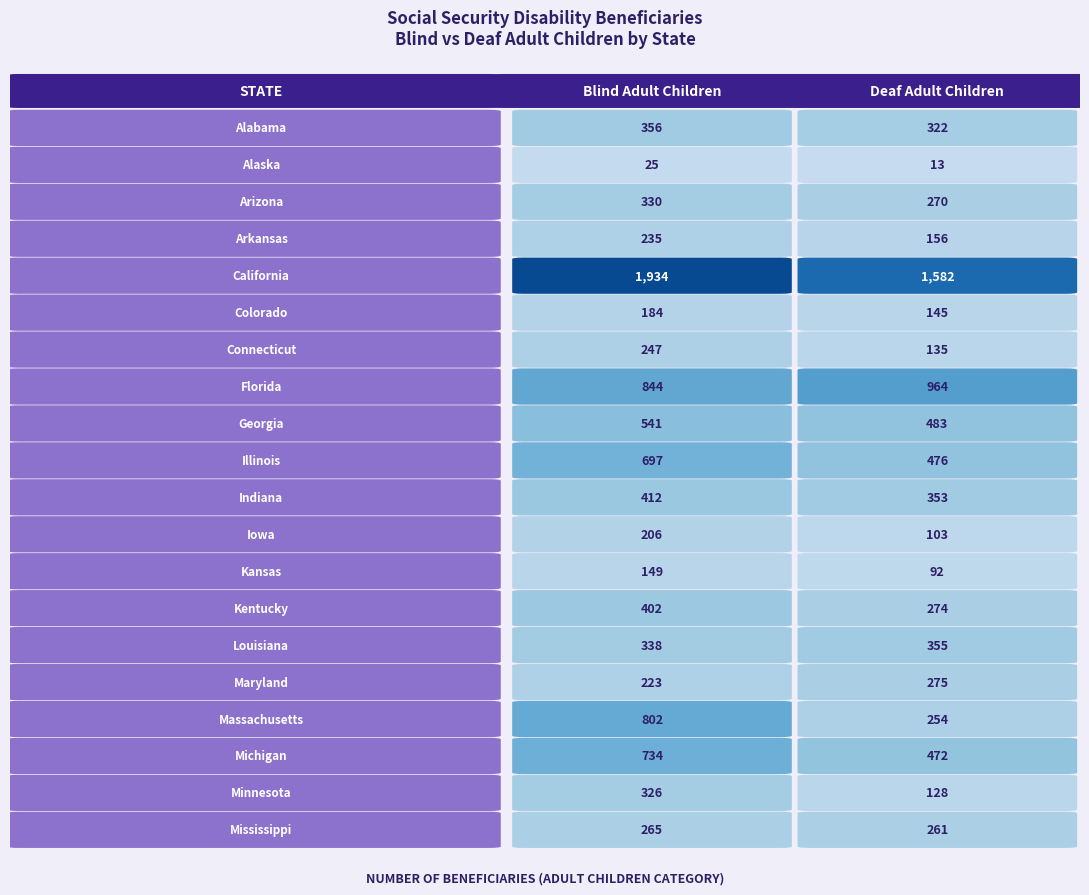

The value of Kansas at 1 is 92. True or false?

True